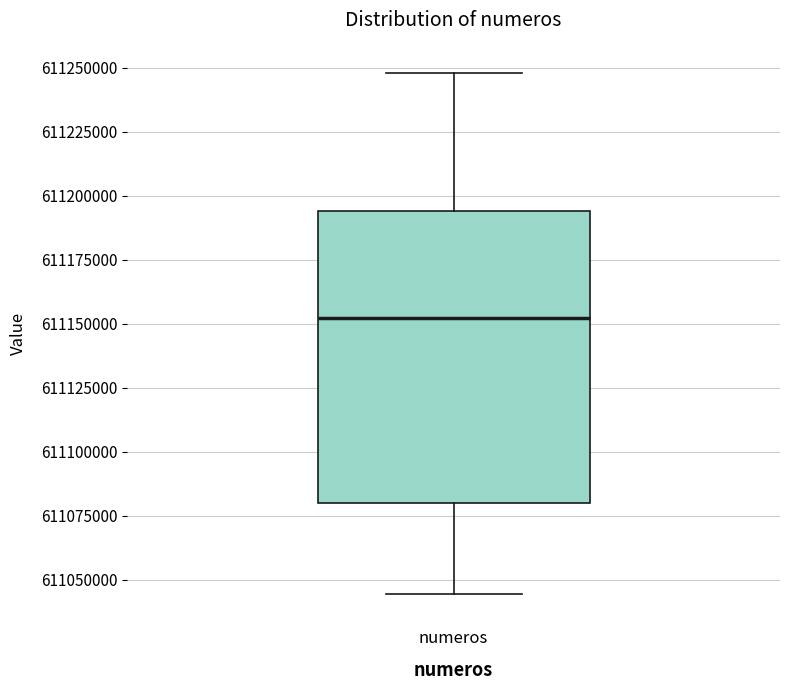

Transcribe this box plot: give where the median line is, the range the box spans, and where the two whiskers end, as read against the y-axis. The values are not printed on the chart, so give them approximately, as read against the axis.

median 611150000, box 611080000 to 611195000, whiskers 611045000 to 611250000